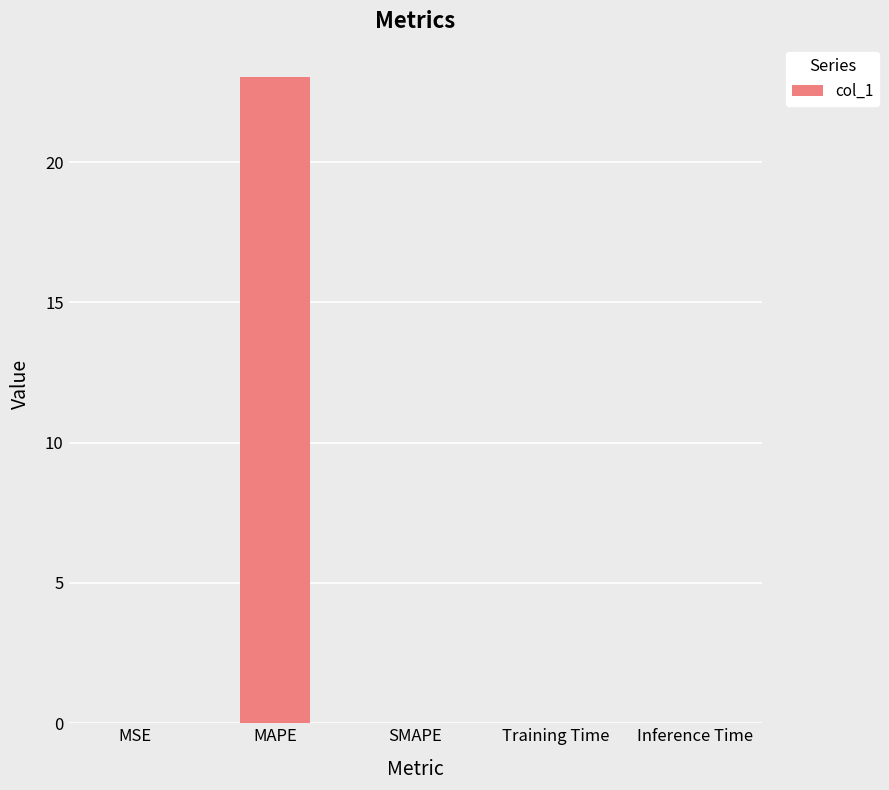

The chart shows a value of 0.0 at MSE. True or false?

True